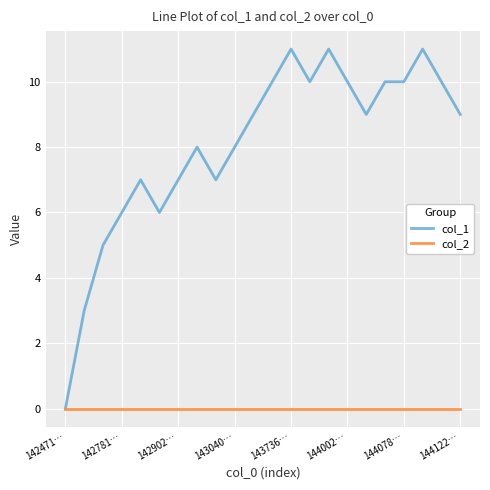

List the series in order of their peak value, lowest first.

col_2, col_1